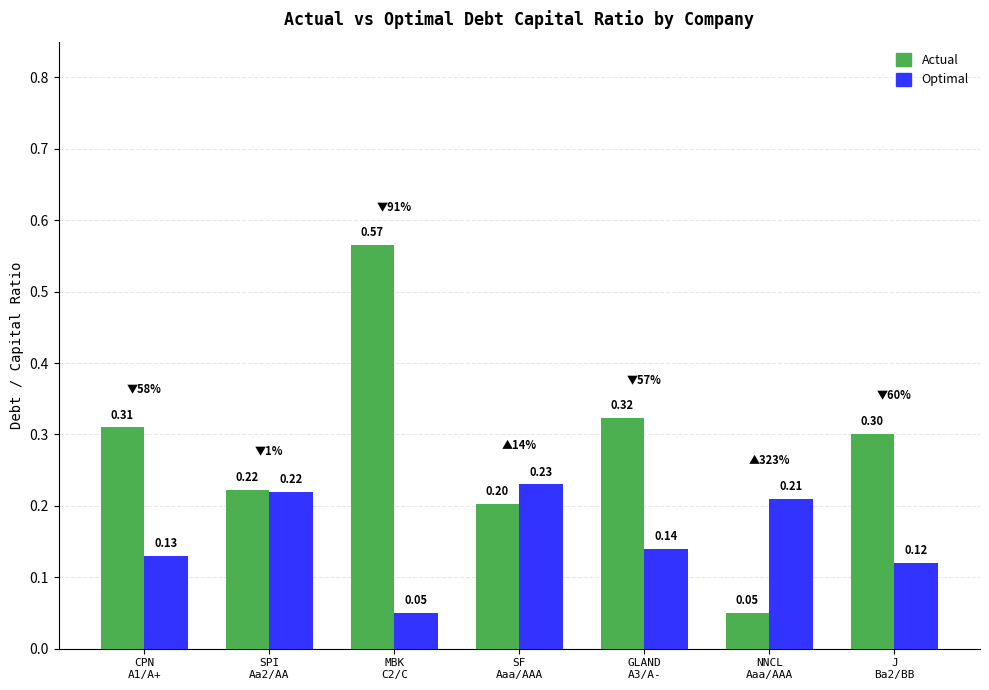

What is the label of the 3rd bar from the right?

GLAND
A3/A-